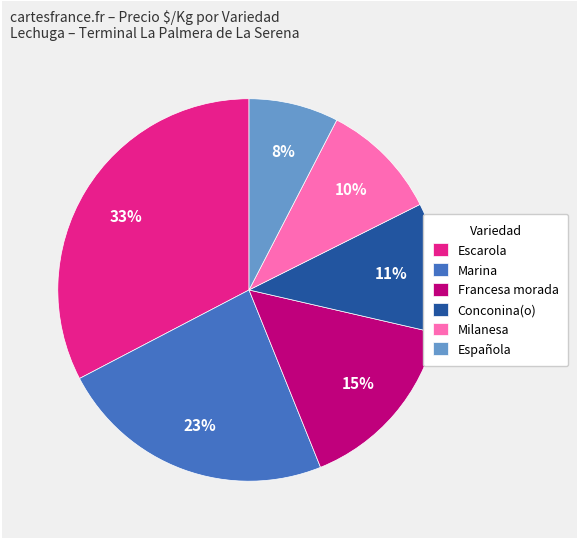

How many slices are in this pie chart?

6